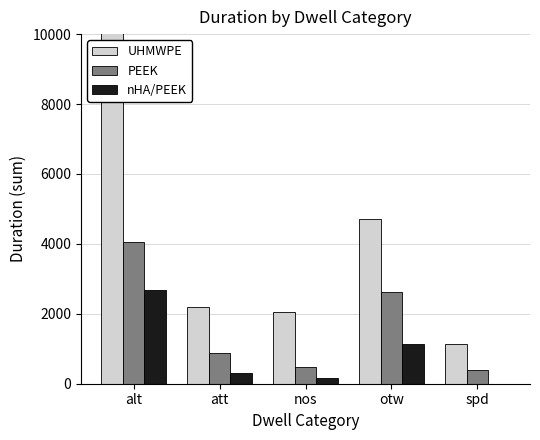

Rank the series by their average value, from highest to lowest.

UHMWPE, PEEK, nHA/PEEK